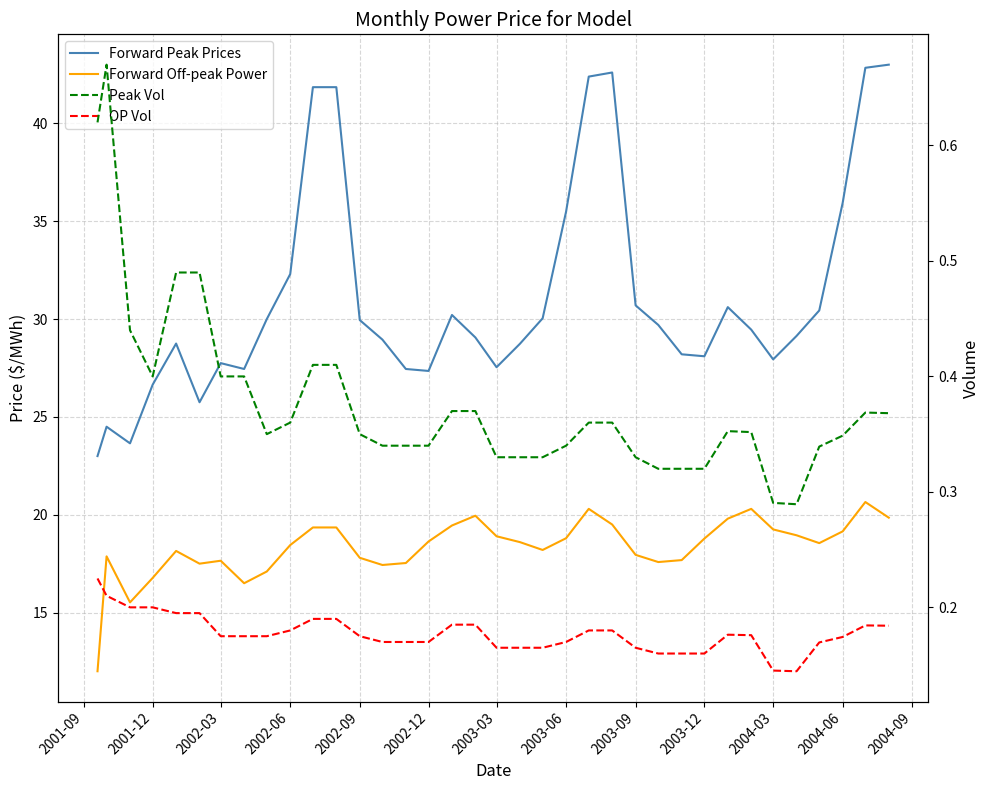

How many categories are shown in the chart?

36